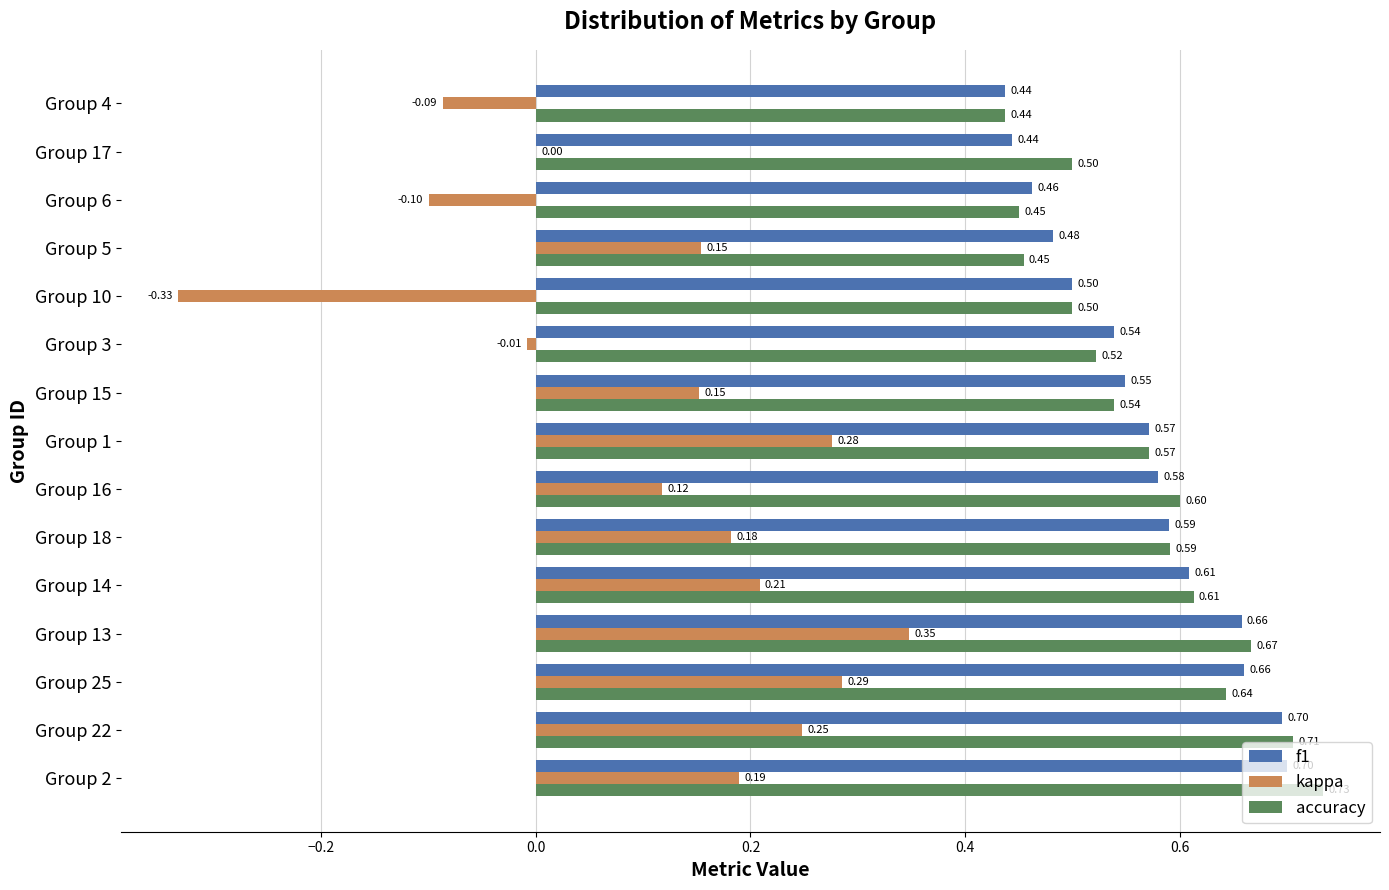

At which category is the sum across all series the highest?

Group 13